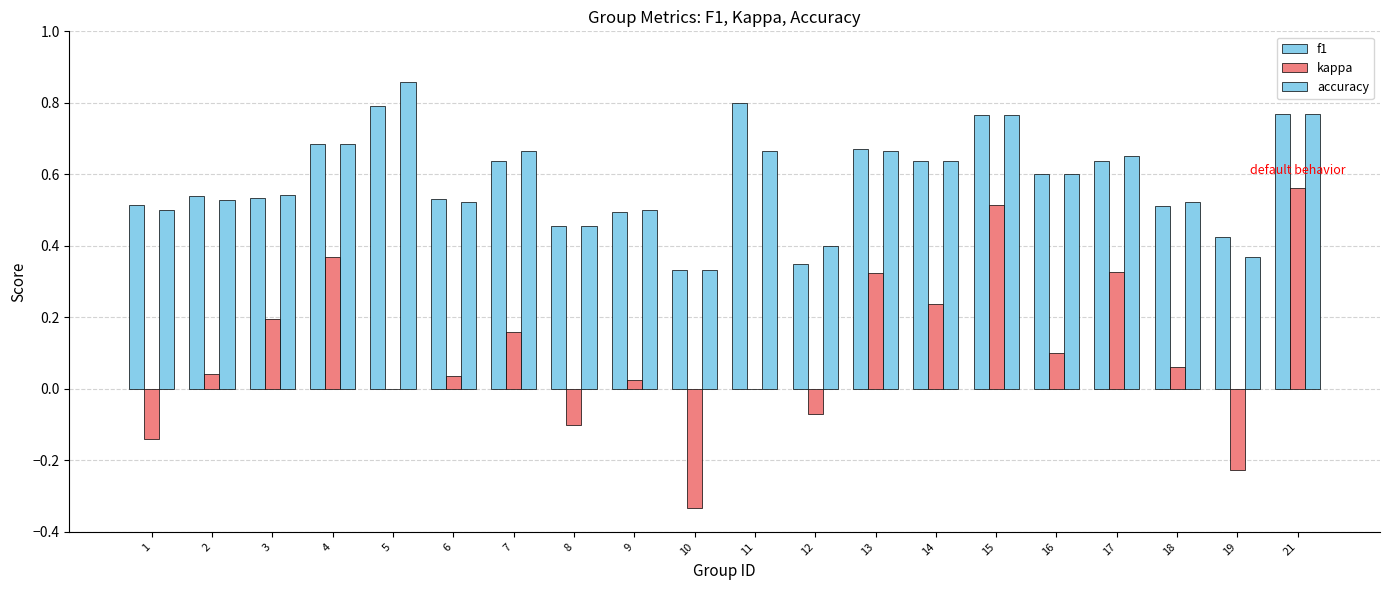

Reading left to right, extract all data points from this chart.

f1: 0.5	0.5	0.5	0.7	0.8	0.5	0.6	0.5	0.5	0.3	0.8	0.3	0.7	0.6	0.8	0.6	0.6	0.5	0.4	0.8
kappa: -0.1	0.0	0.2	0.4	0.0	0.0	0.2	-0.1	0.0	-0.3	0.0	-0.1	0.3	0.2	0.5	0.1	0.3	0.1	-0.2	0.6
accuracy: 0.5	0.5	0.5	0.7	0.9	0.5	0.7	0.5	0.5	0.3	0.7	0.4	0.7	0.6	0.8	0.6	0.7	0.5	0.4	0.8